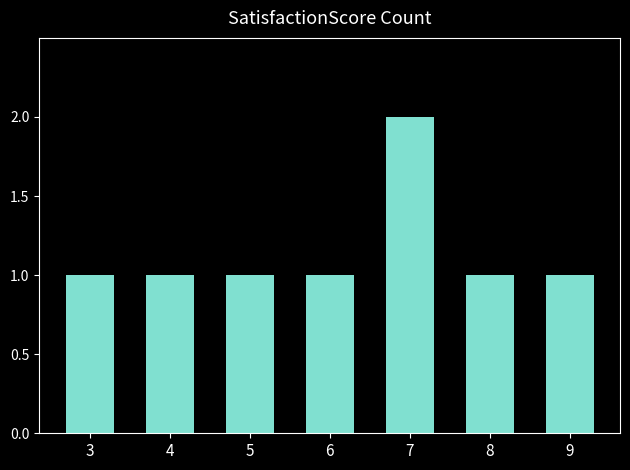

What is the difference between the maximum and minimum values?

1